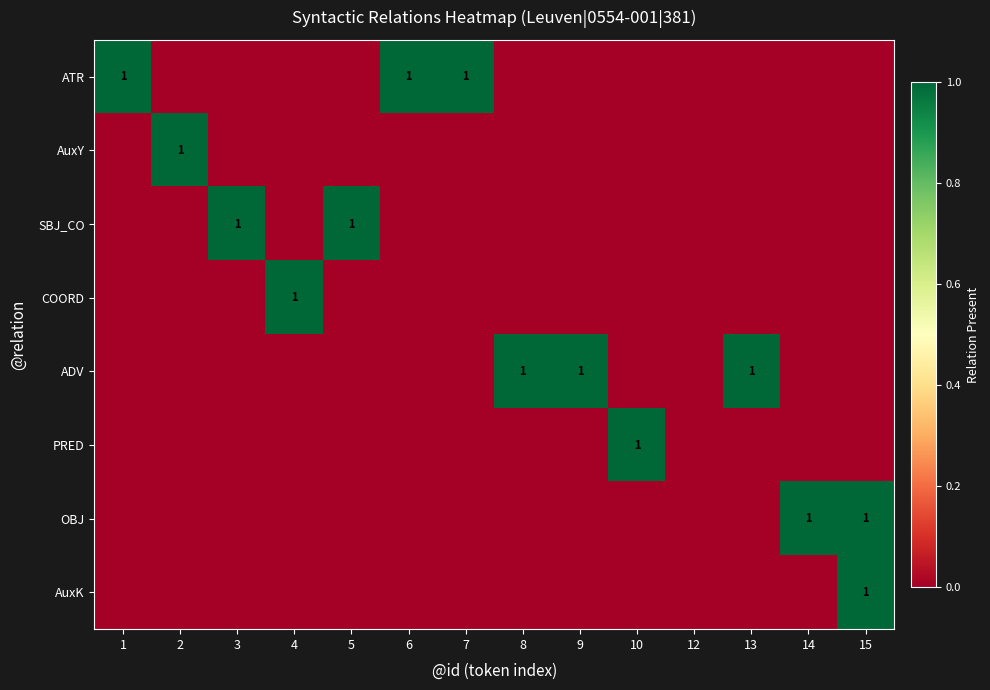

At which label does AuxK reach its peak?

15